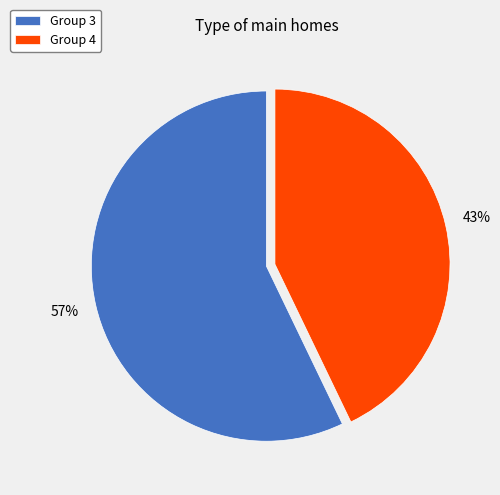

Does any single category account for the majority?

Yes